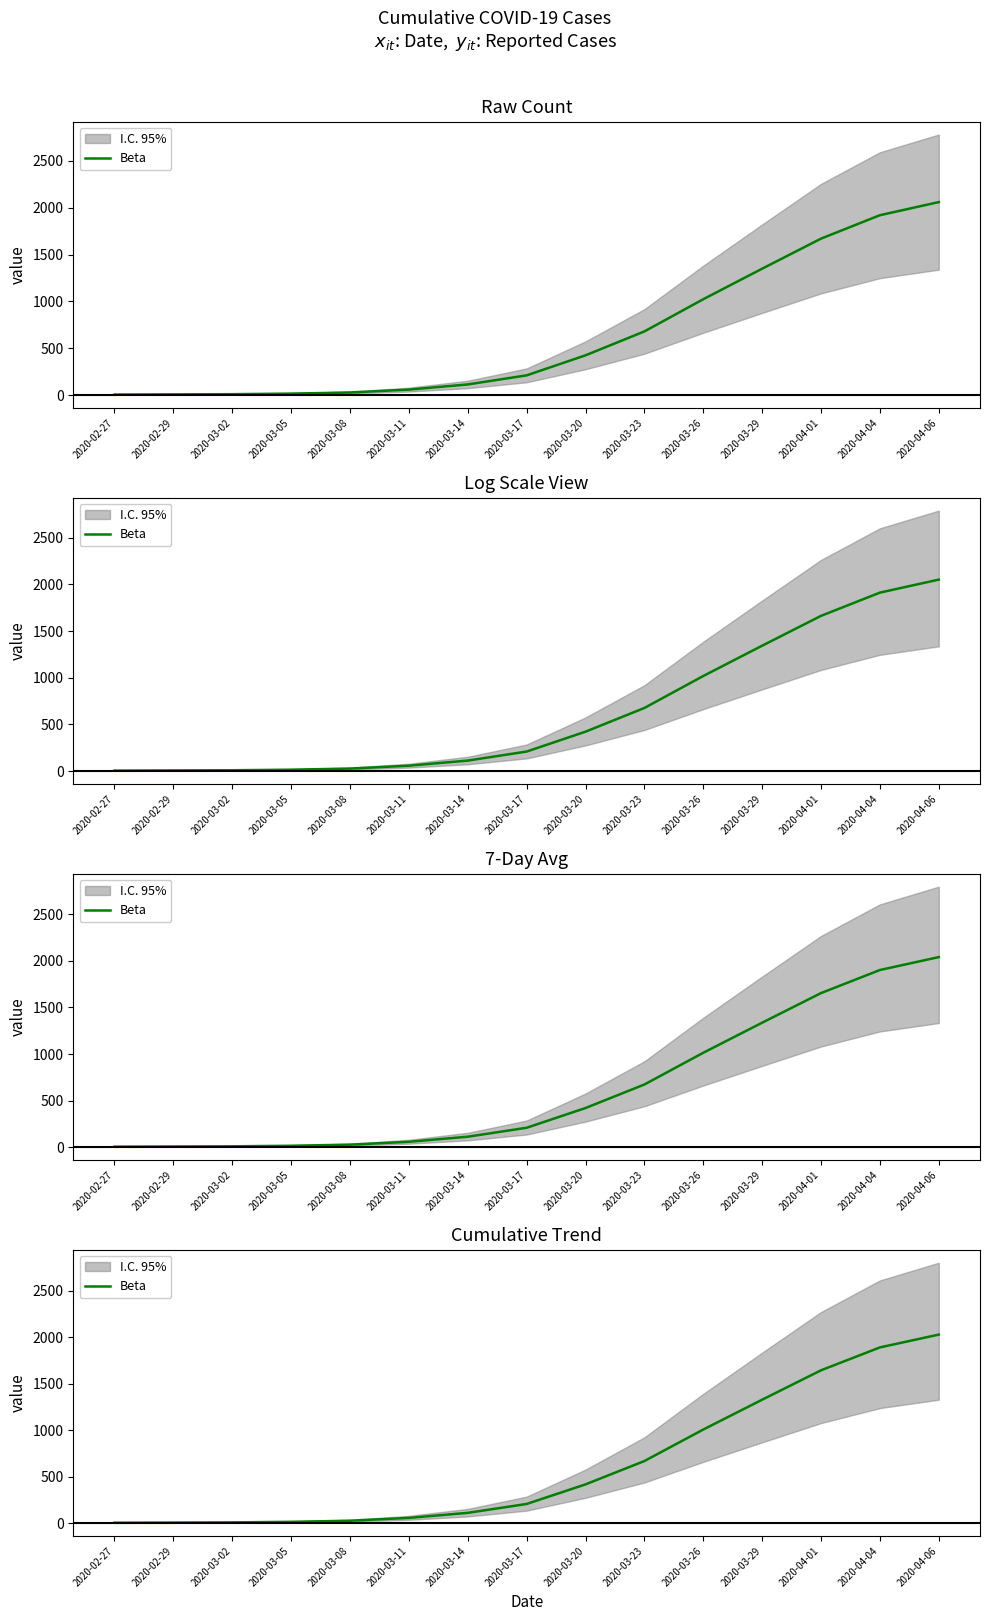

Reading right to left, transcribe all the data shown in this chart.

2020-04-06=2030.1	2020-04-04=1892.2	2020-04-01=1645.9	2020-03-29=1329.8	2020-03-26=1008.6	2020-03-23=669.8	2020-03-20=418.6	2020-03-17=207.8	2020-03-14=112.3	2020-03-11=58.1	2020-03-08=27.6	2020-03-05=15.8	2020-03-02=9.8	2020-02-29=7.9	2020-02-27=5.9